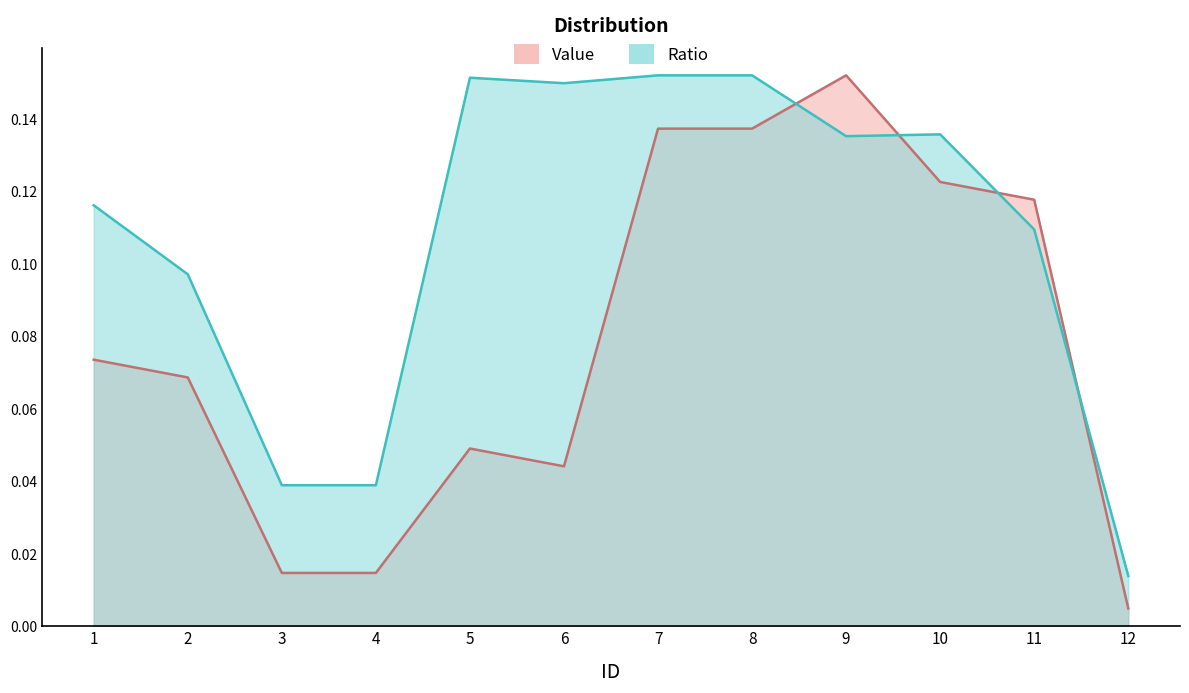

What is the difference between the maximum and minimum values in the Ratio series?

0.1